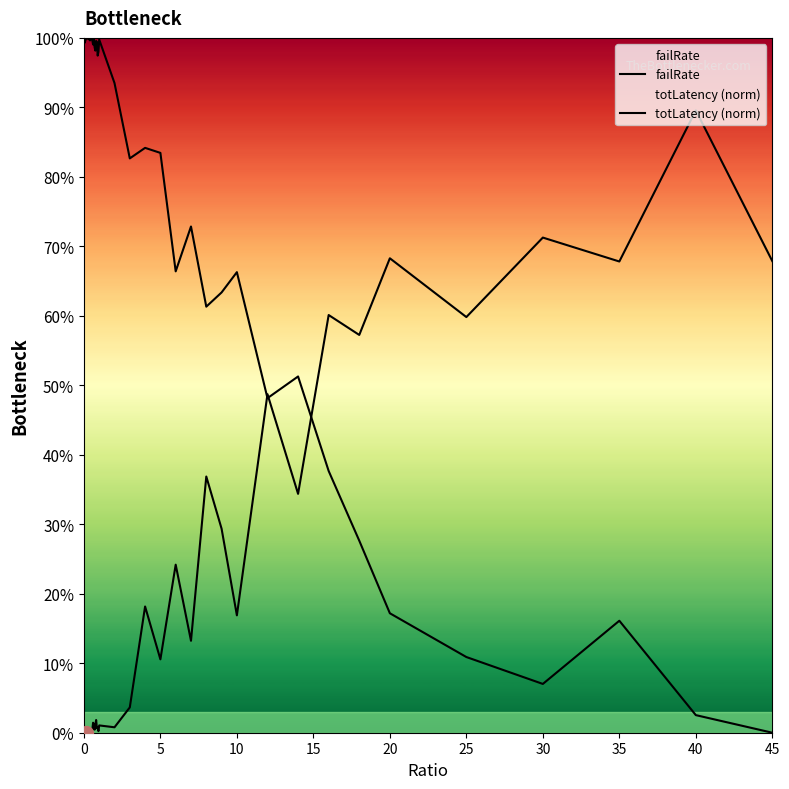

Which series contains the highest Y value?

totLatency (norm)